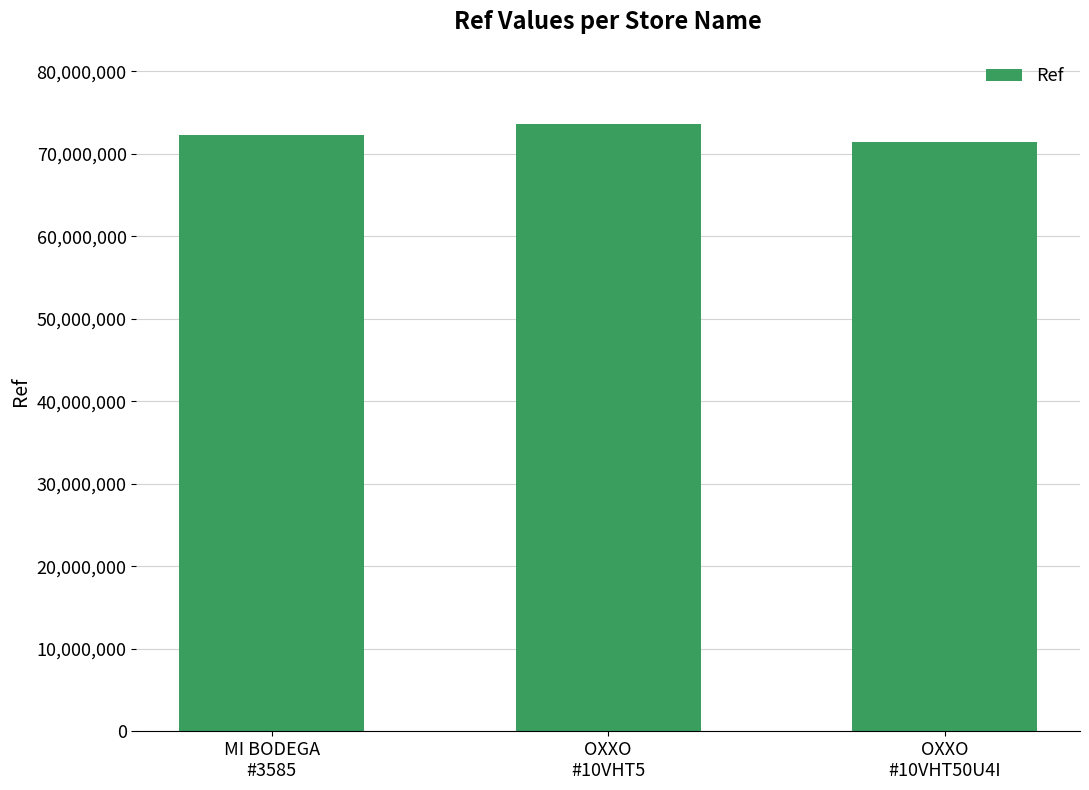

Read the value at OXXO
#10VHT50U4I, to the nearest 10.

71397030